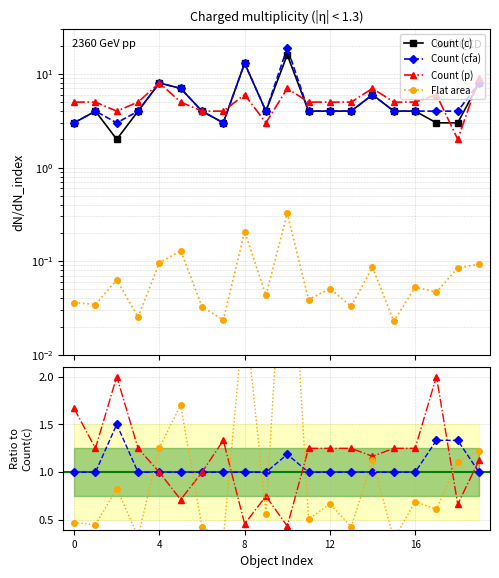

Rank the series at d03c14 from highest to lowest value.

Count (p), Count (c), Count (cfa), Flat area